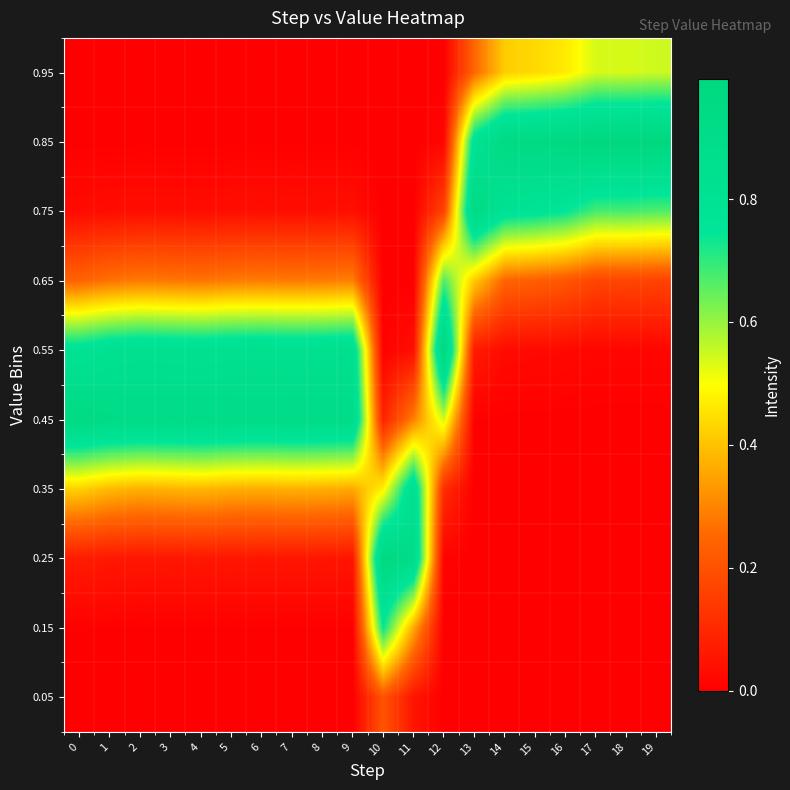

Reading right to left, what are all the values shown in this chart?

0.05: 19=0.0	18=0.0	17=0.0	16=0.0	15=0.0	14=0.0	13=0.0	12=0.0	11=0.1	10=0.2	9=0.0	8=0.0	7=0.0	6=0.0	5=0.0	4=0.0	3=0.0	2=0.0	1=0.0	0=0.0
0.15: 19=0.0	18=0.0	17=0.0	16=0.0	15=0.0	14=0.0	13=0.0	12=0.0	11=0.4	10=0.7	9=0.0	8=0.0	7=0.0	6=0.0	5=0.0	4=0.0	3=0.0	2=0.0	1=0.0	0=0.0
0.25: 19=0.0	18=0.0	17=0.0	16=0.0	15=0.0	14=0.0	13=0.0	12=0.0	11=0.9	10=1.0	9=0.1	8=0.1	7=0.1	6=0.1	5=0.1	4=0.1	3=0.1	2=0.1	1=0.1	0=0.1
0.35: 19=0.0	18=0.0	17=0.0	16=0.0	15=0.0	14=0.0	13=0.0	12=0.1	11=0.9	10=0.5	9=0.4	8=0.4	7=0.4	6=0.4	5=0.4	4=0.4	3=0.4	2=0.4	1=0.4	0=0.4
0.45: 19=0.0	18=0.0	17=0.0	16=0.0	15=0.0	14=0.0	13=0.0	12=0.5	11=0.3	10=0.1	9=0.9	8=0.9	7=0.9	6=0.9	5=0.9	4=0.9	3=0.9	2=0.9	1=0.9	0=1.0
0.55: 19=0.0	18=0.0	17=0.0	16=0.0	15=0.0	14=0.0	13=0.1	12=1.0	11=0.0	10=0.0	9=0.9	8=0.8	7=0.8	6=0.8	5=0.8	4=0.8	3=0.8	2=0.8	1=0.8	0=0.8
0.65: 19=0.2	18=0.2	17=0.2	16=0.2	15=0.2	14=0.2	13=0.4	12=0.7	11=0.0	10=0.0	9=0.3	8=0.3	7=0.3	6=0.3	5=0.3	4=0.3	3=0.3	2=0.3	1=0.3	0=0.2
0.75: 19=0.7	18=0.7	17=0.7	16=0.7	15=0.8	14=0.8	13=0.9	12=0.2	11=0.0	10=0.0	9=0.0	8=0.0	7=0.0	6=0.0	5=0.0	4=0.0	3=0.0	2=0.0	1=0.0	0=0.0
0.85: 19=1.0	18=1.0	17=1.0	16=1.0	15=1.0	14=0.9	13=0.8	12=0.0	11=0.0	10=0.0	9=0.0	8=0.0	7=0.0	6=0.0	5=0.0	4=0.0	3=0.0	2=0.0	1=0.0	0=0.0
0.95: 19=0.5	18=0.5	17=0.5	16=0.5	15=0.4	14=0.4	13=0.2	12=0.0	11=0.0	10=0.0	9=0.0	8=0.0	7=0.0	6=0.0	5=0.0	4=0.0	3=0.0	2=0.0	1=0.0	0=0.0